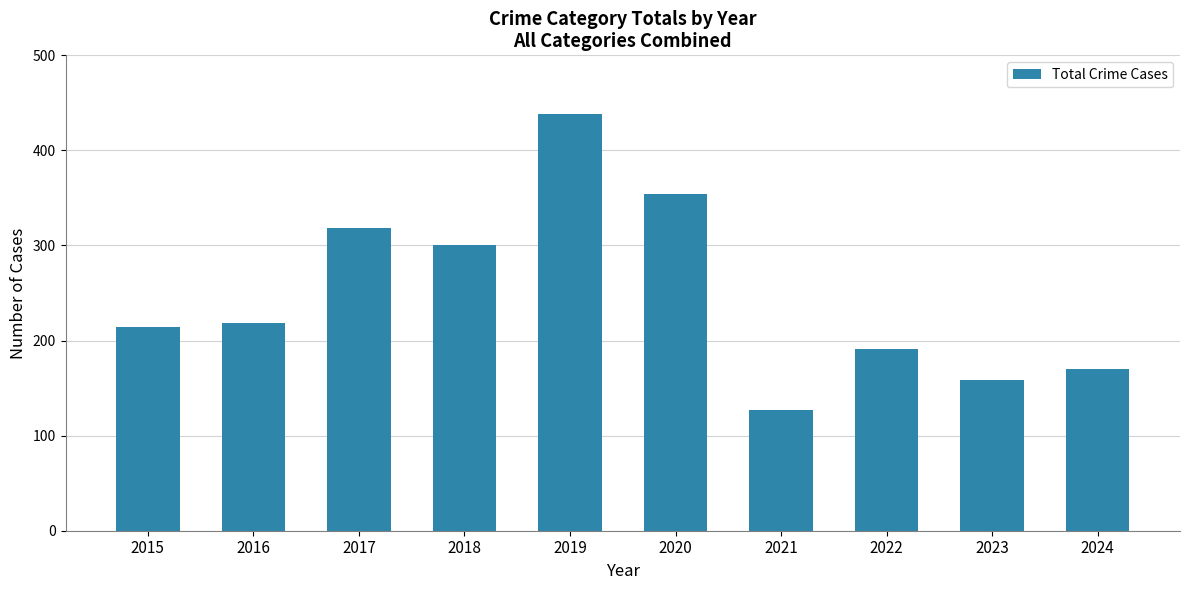

Approximately how many times larger is the value at 2018 compared to 2023?

1.9